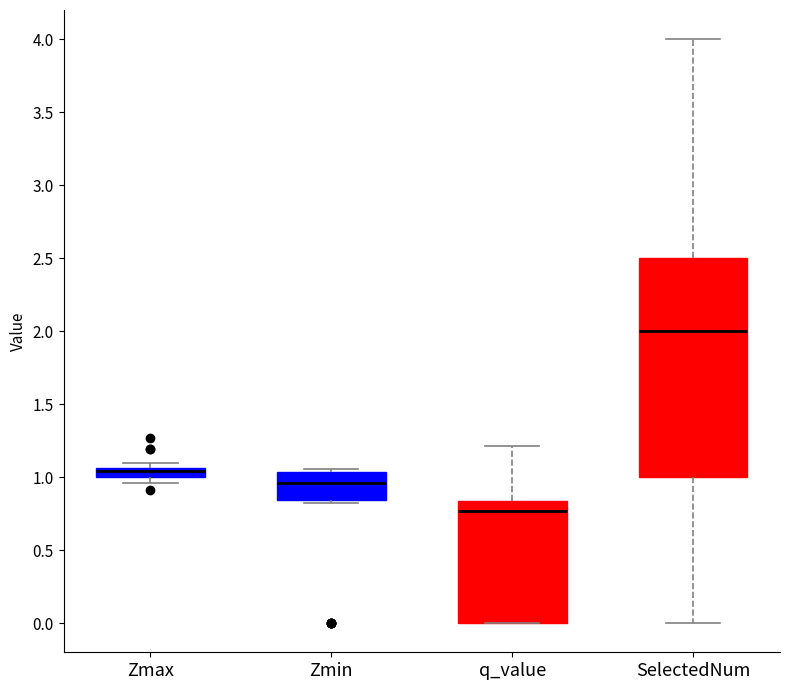

Comparing the boxes themselves (not the whiskers), which one is the tallest?

SelectedNum